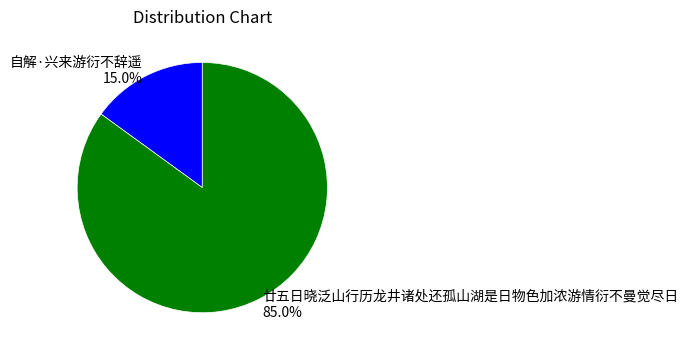

Which slice is the largest?

廿五日晓泛山行历龙井诸处还孤山湖是日物色加浓游情衍不曼觉尽日